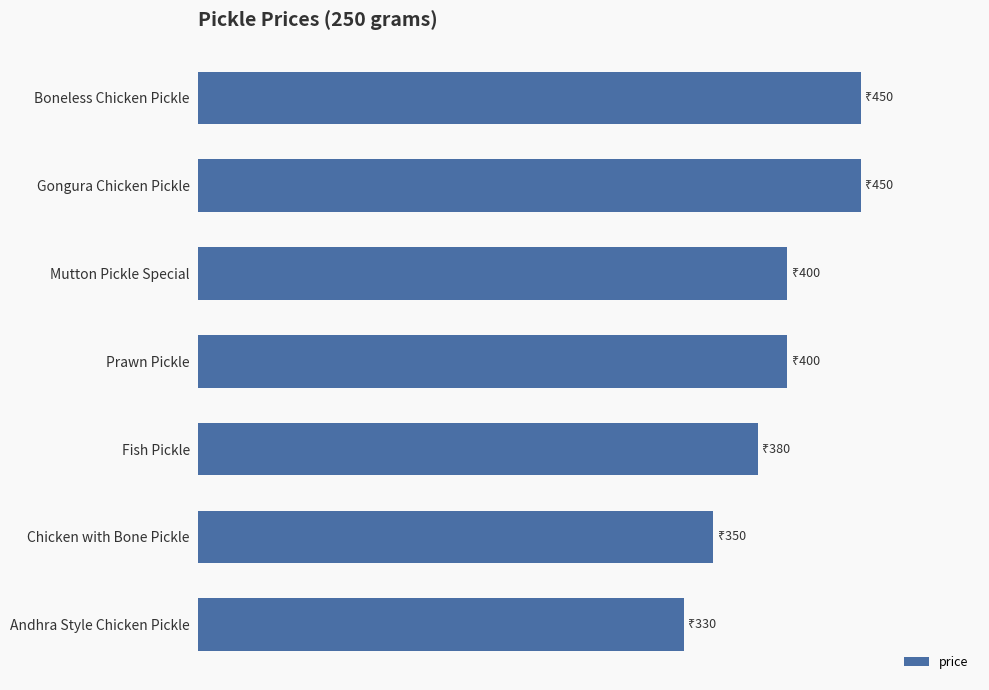

Does the chart contain any negative values?

No